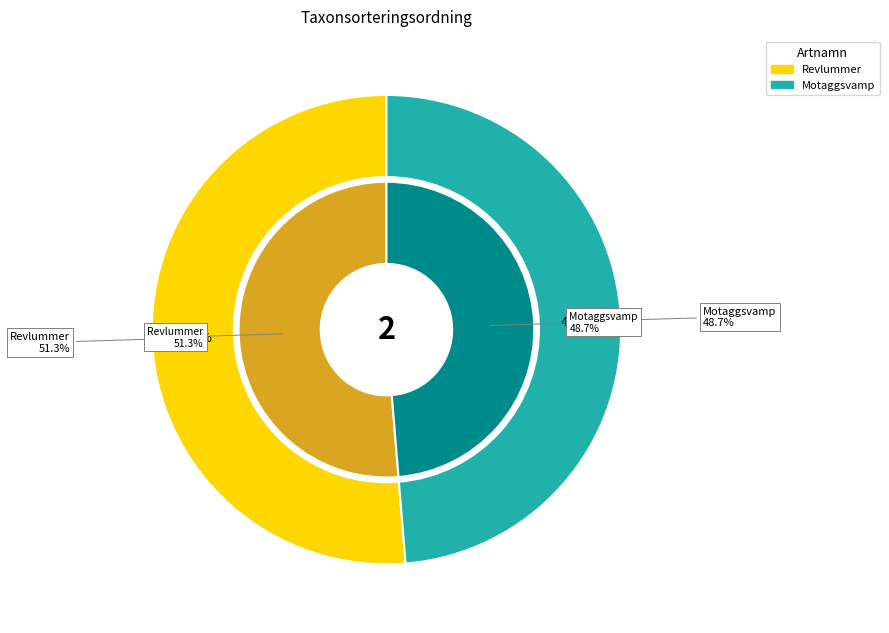

What is the largest slice in the pie chart?

Revlummer